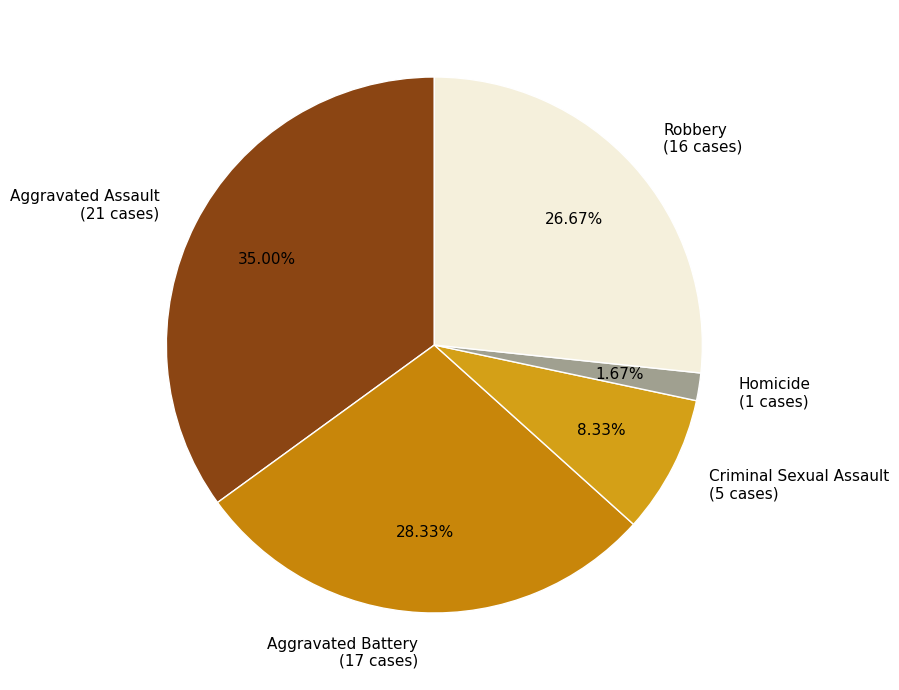

To the nearest percent, what is the difference between the largest and smallest slice percentages?

33%